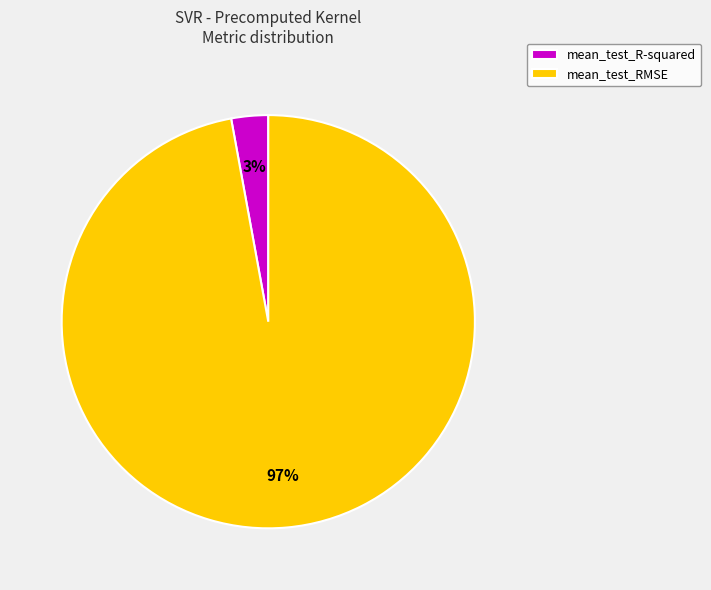

How many segments does this pie chart have?

2